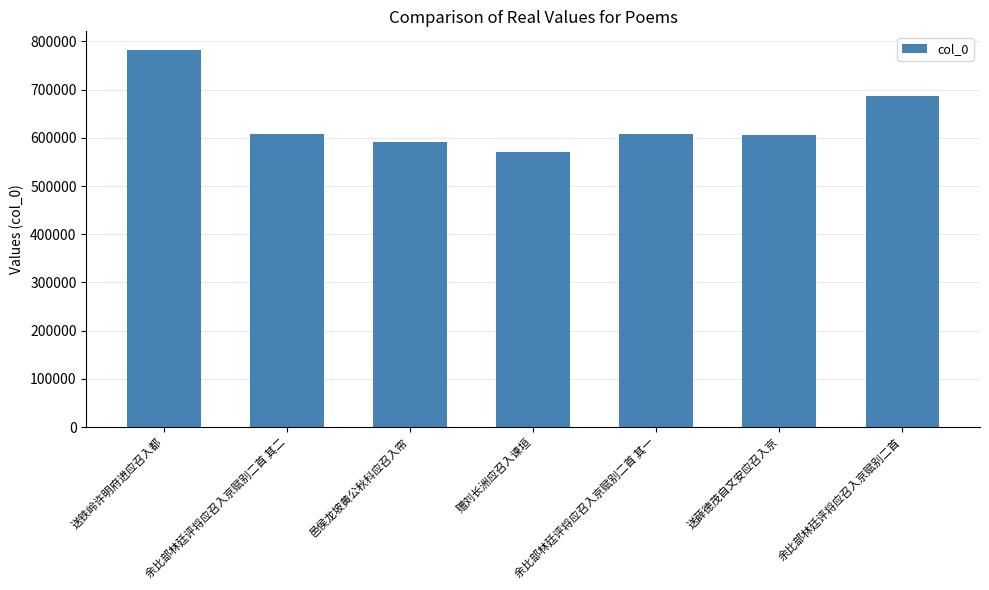

Which category has the lowest value across all series?

赠刘长洲应召入谏垣